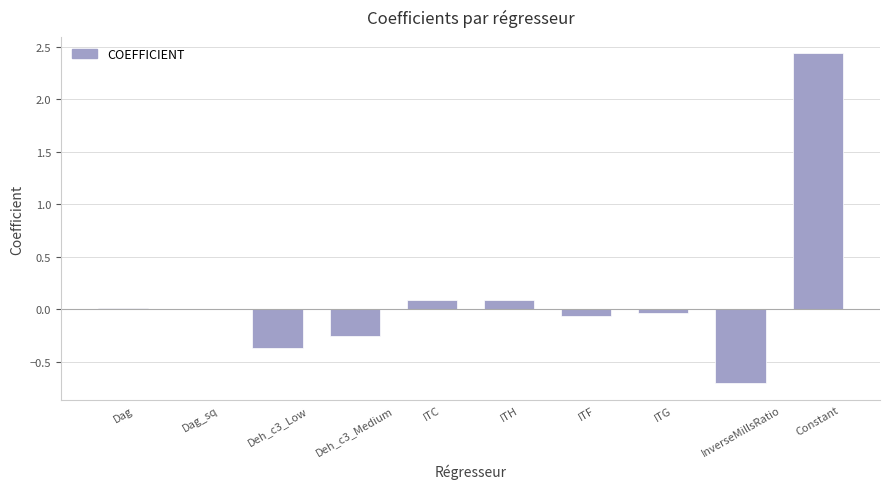

The chart shows a value of 3.3 at Constant. True or false?

False